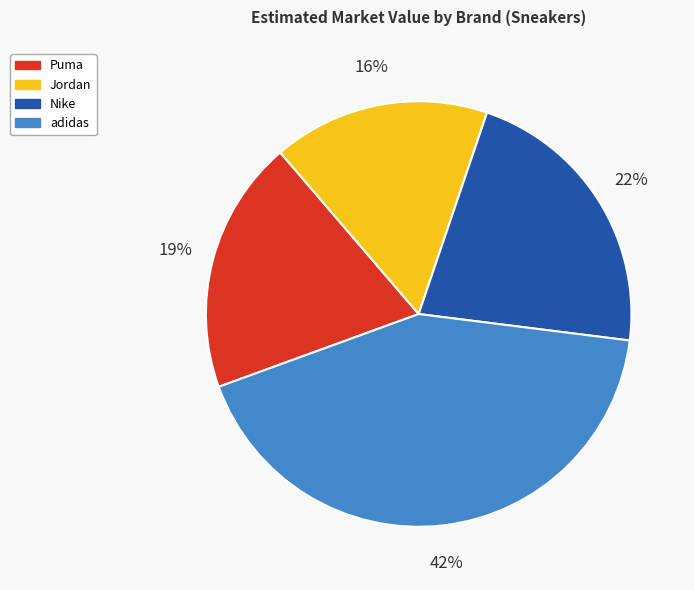

To the nearest percent, what portion does Jordan represent?

16%